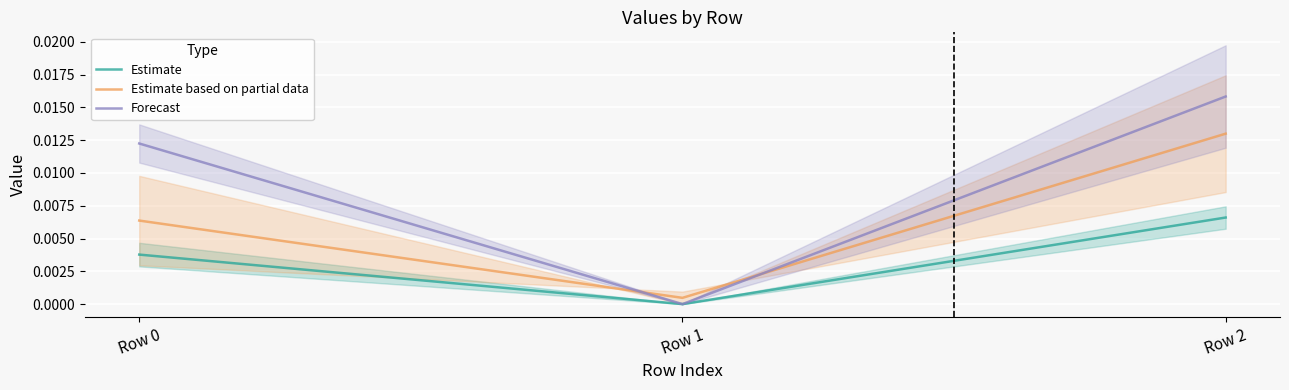

What are all the series names shown in the legend?

Estimate, Estimate based on partial data, Forecast